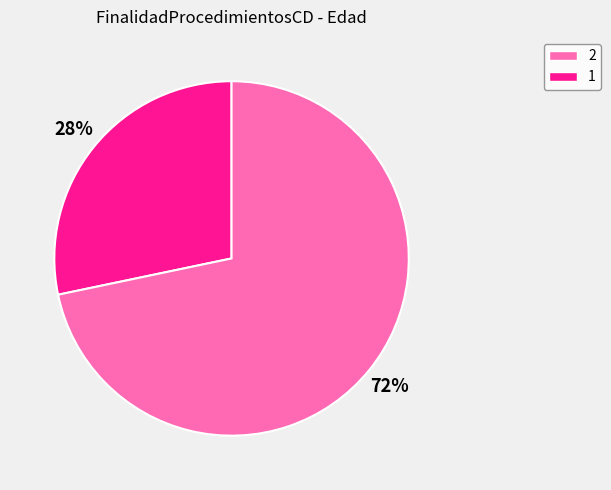

To the nearest percent, what is the average slice percentage?

50%